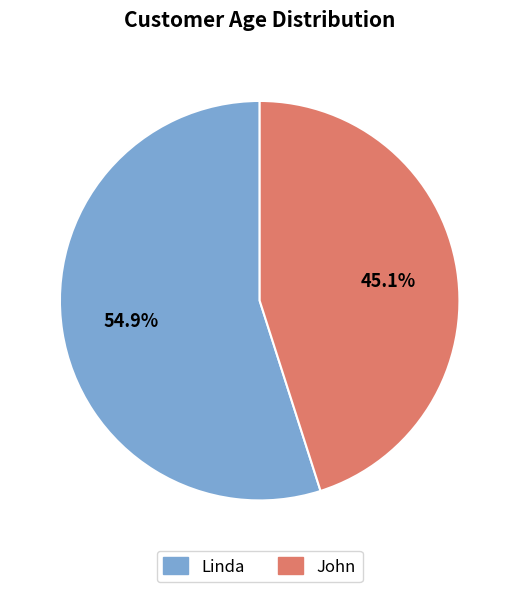

Does Linda represent more than half of the total?

Yes